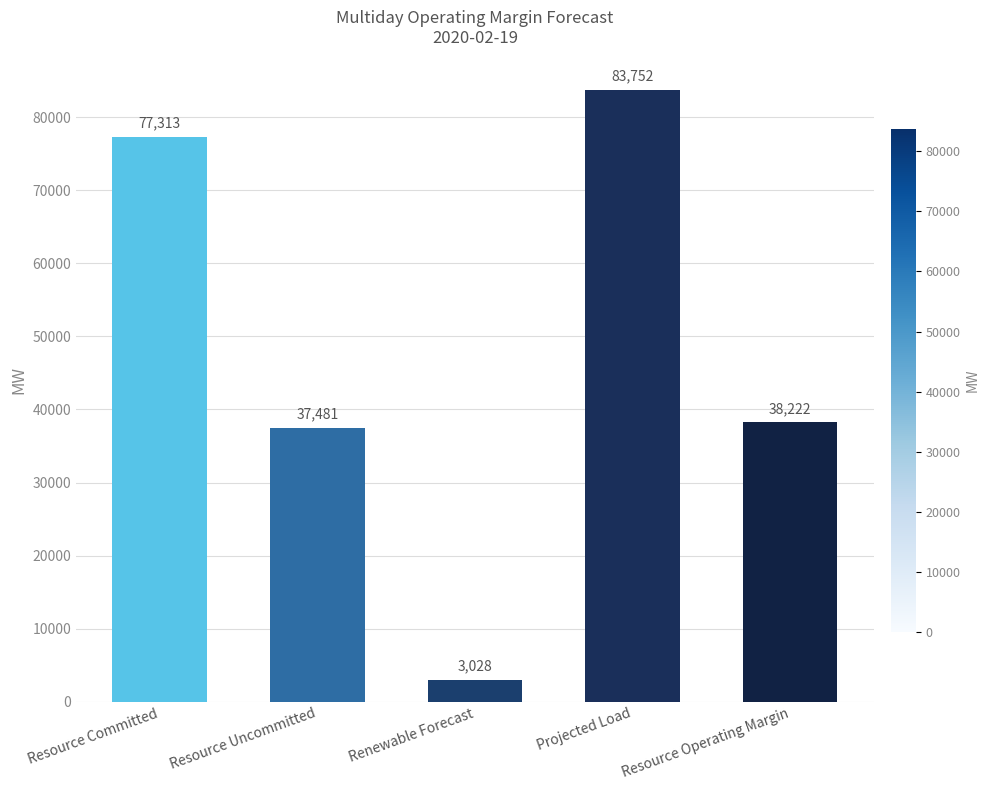

Which label corresponds to the smallest value in the chart?

Renewable Forecast